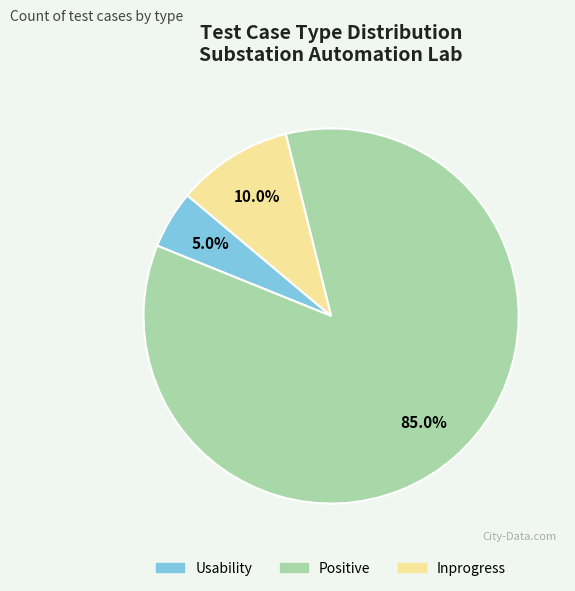

Do Inprogress and Positive together represent more than half of the pie?

Yes